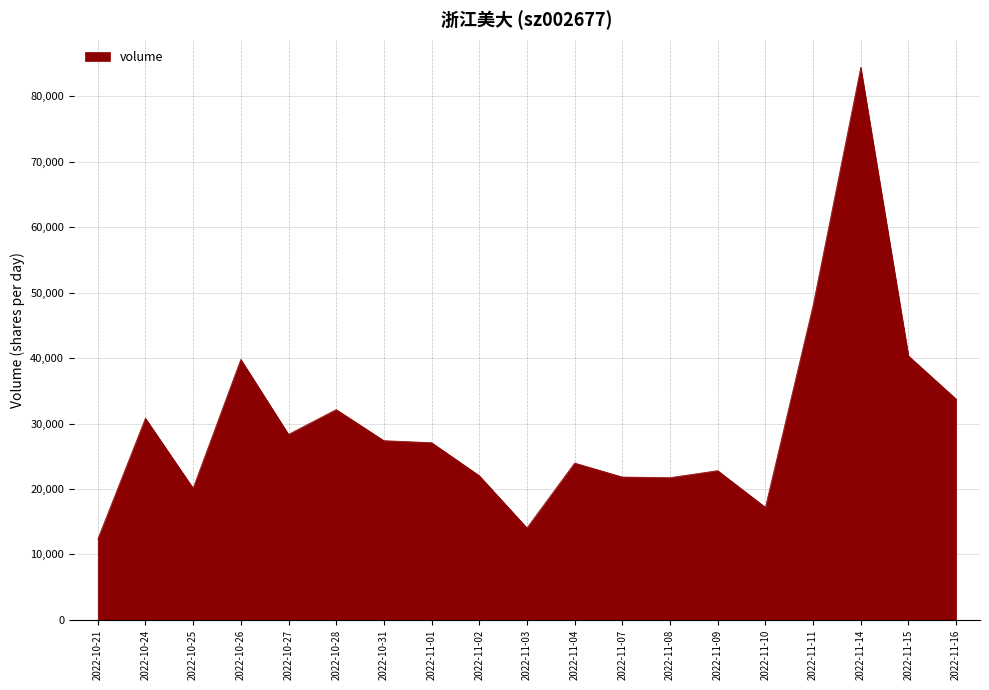

What is the change in value from 2022-10-27 to 2022-11-11?

+19693